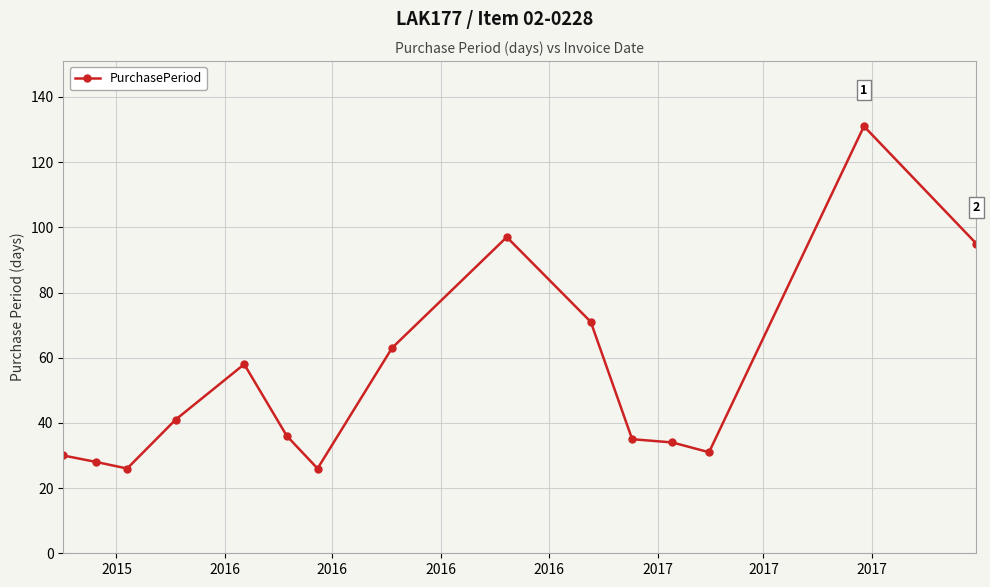

True or false: the data has more than 0 interior local peaks.

True